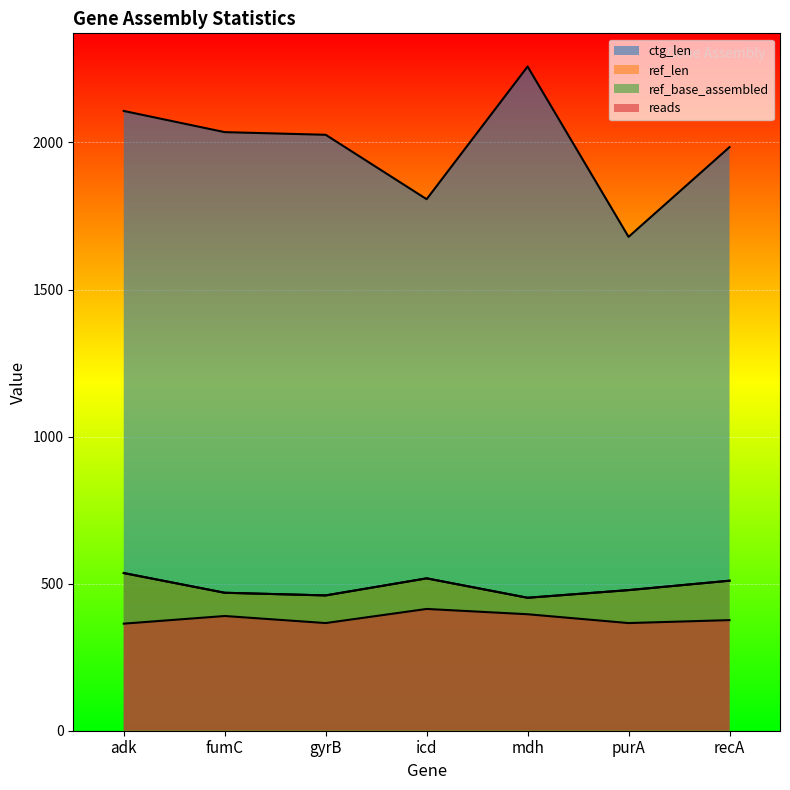

Count the number of categories in the chart.

7